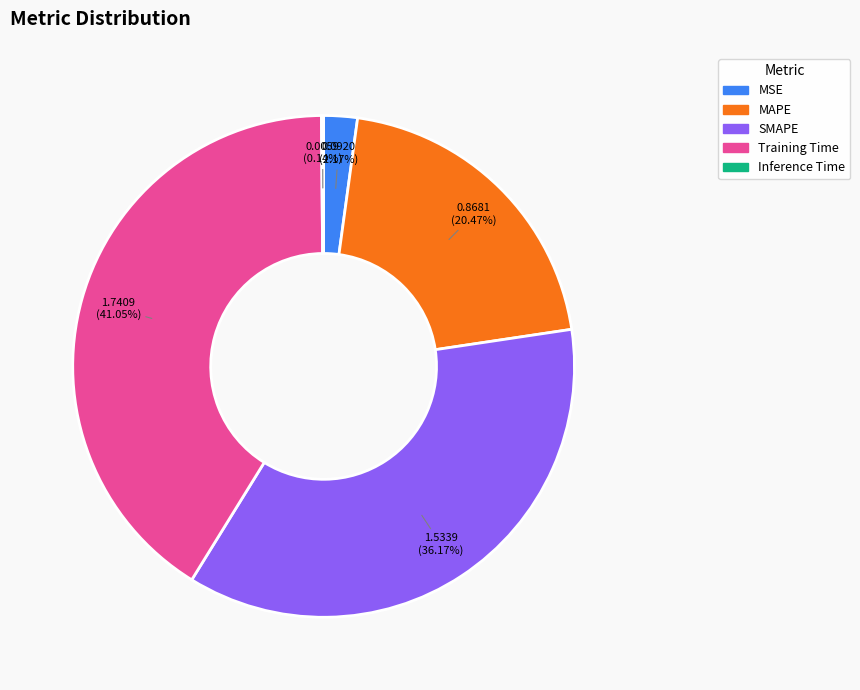

Between MAPE and MSE, which is larger?

MAPE